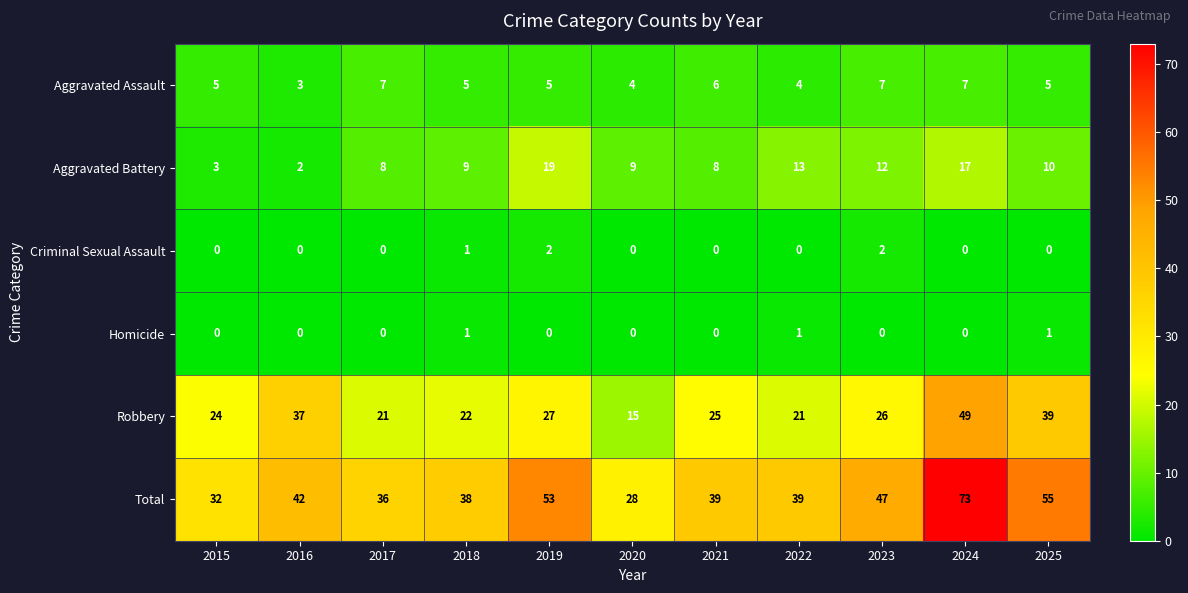

What is the total value across all series at 2017?

72